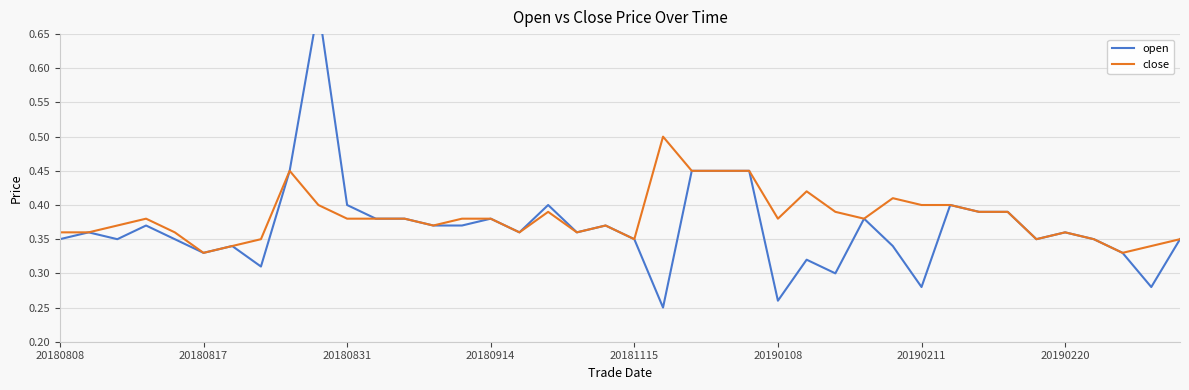

Which series changed the most between 22 and 28?

open